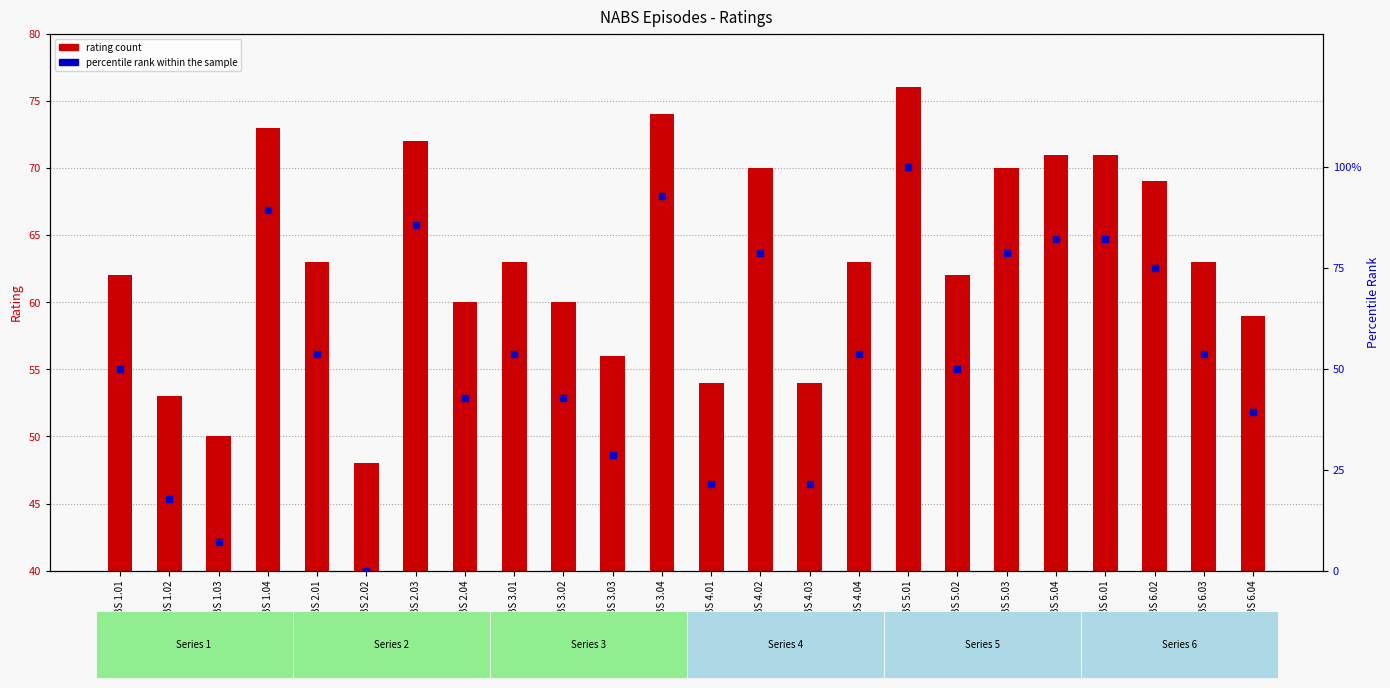

Which series has the widest spread of Y values?

percentile rank within the sample